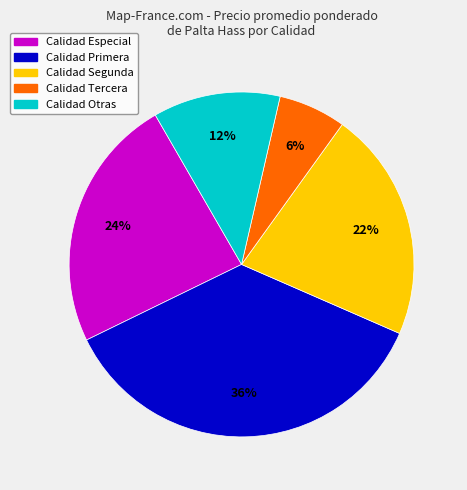

Is there a majority slice in this chart?

No